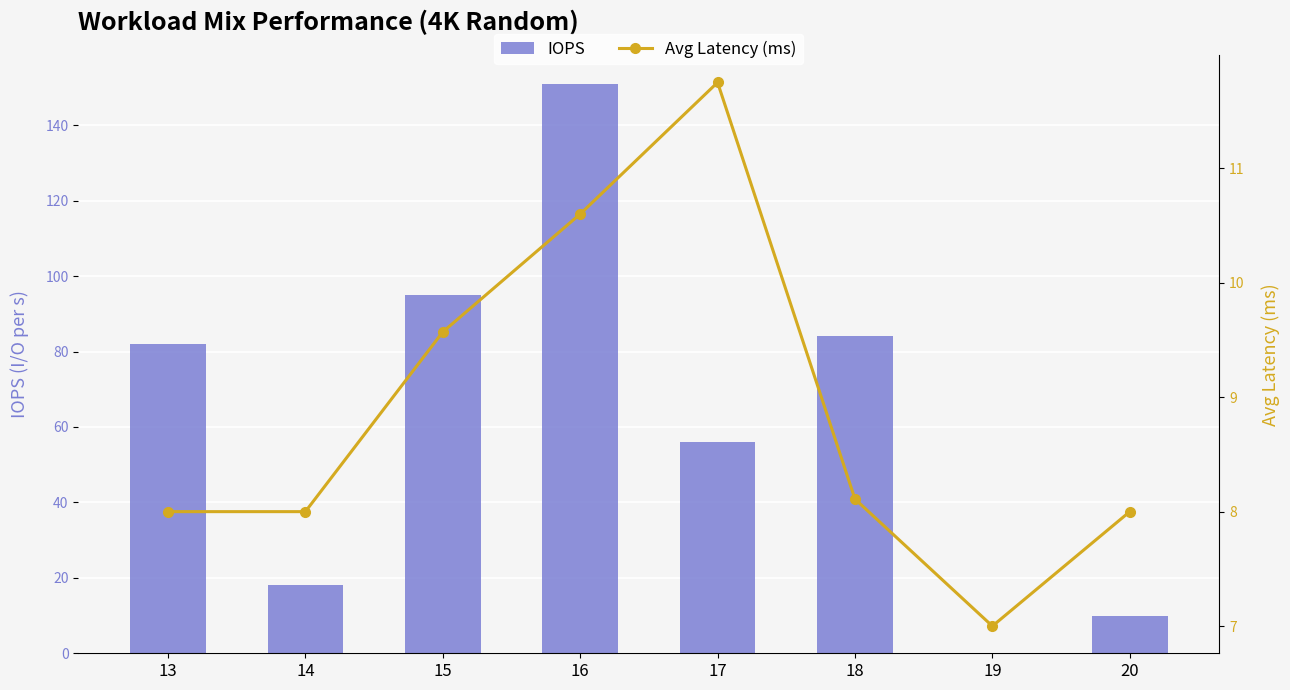

The IOPS series shows 24.0 at 14. True or false?

False